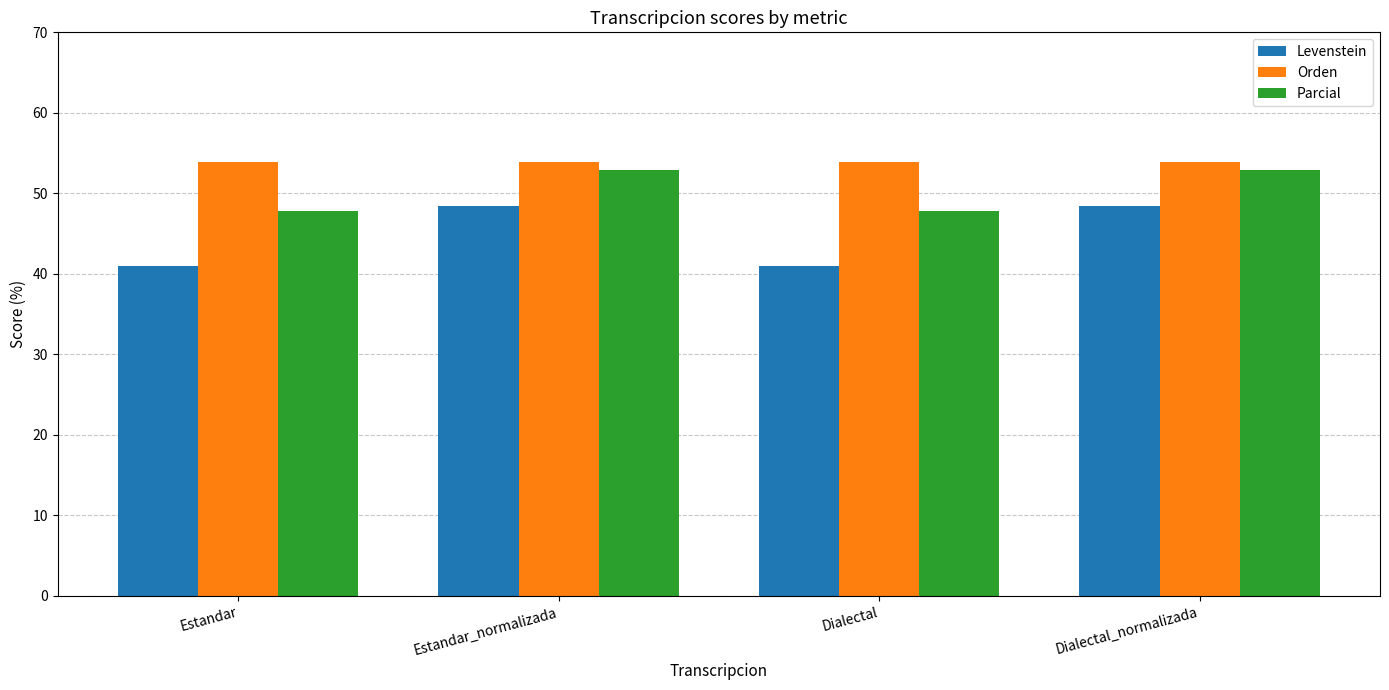

How many data points does each series have?

4